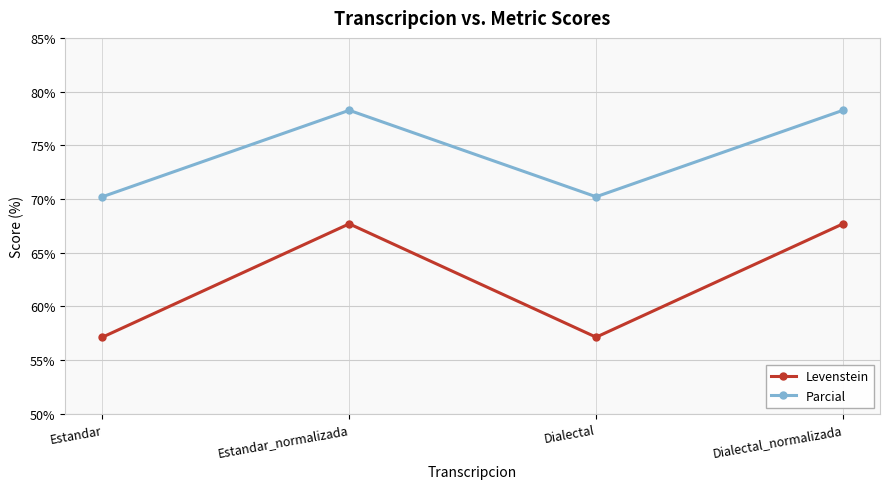

Which series has the largest range (max minus min)?

Levenstein